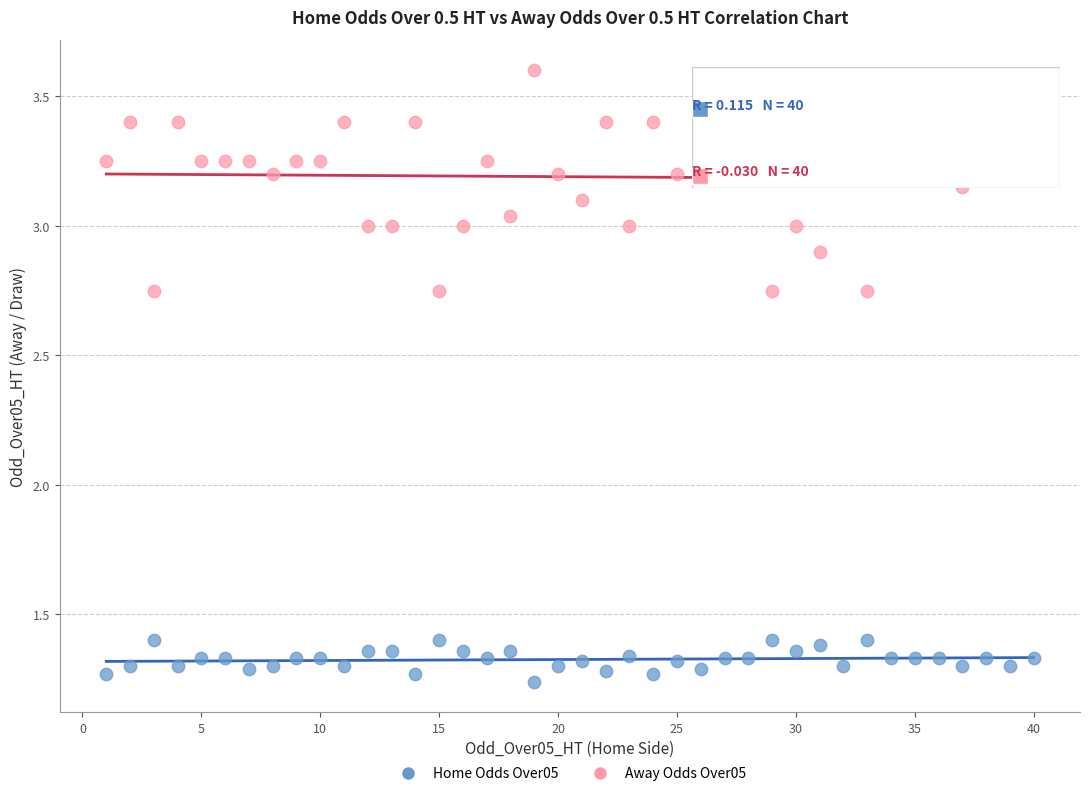

Across all data points, what is the range of X values (max minus min)?

39.0